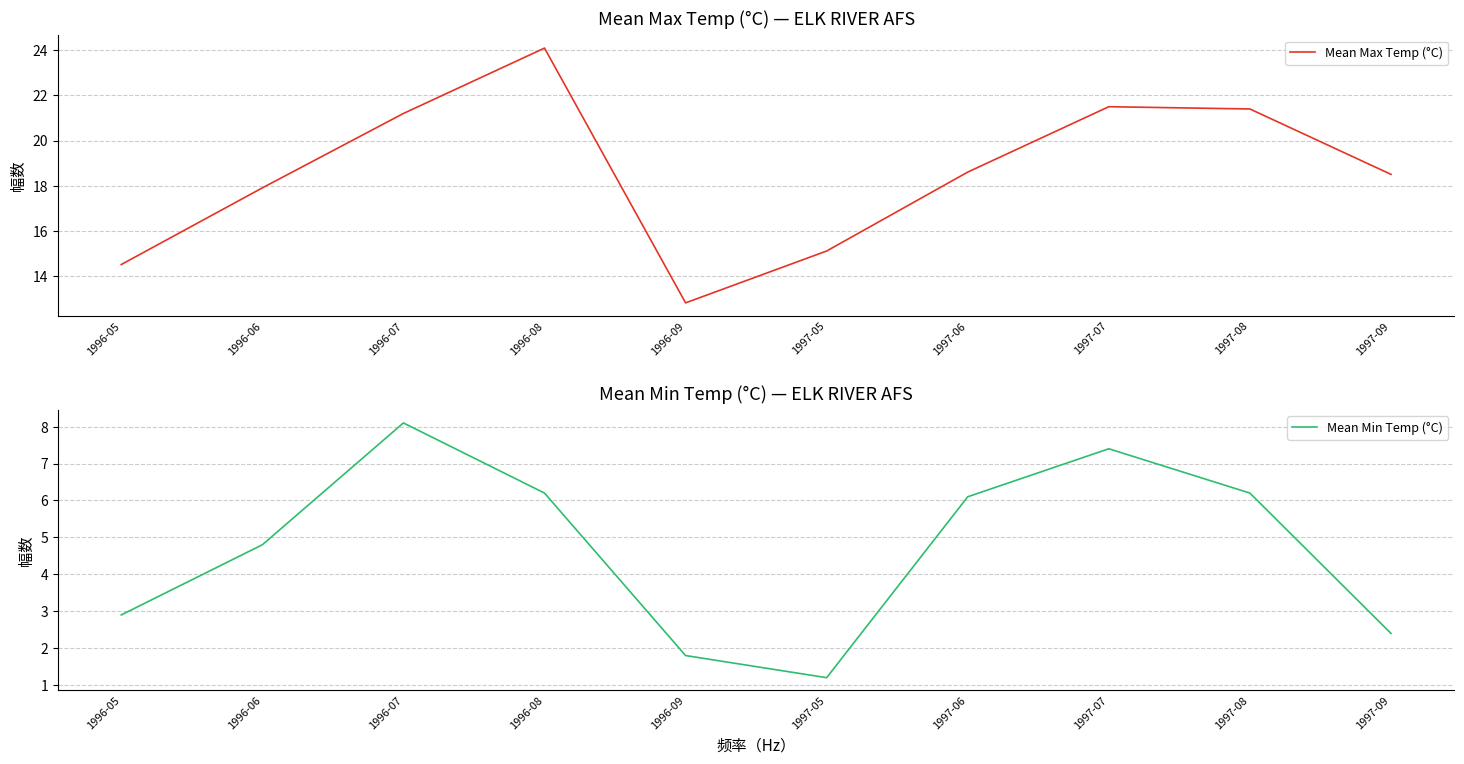

What is the minimum value for Mean Min Temp (°C)?

1.2